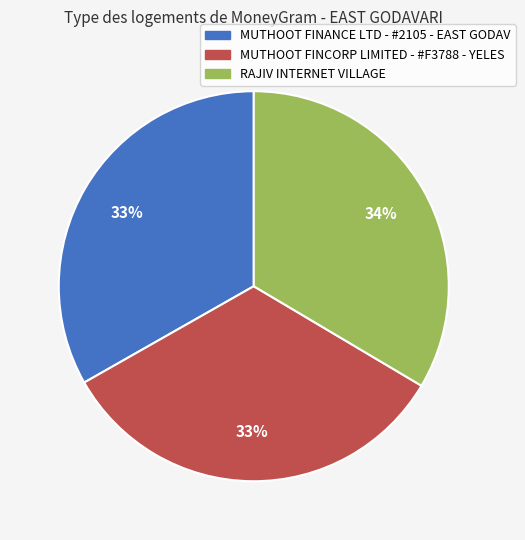

To the nearest percent, what portion does MUTHOOT FINANCE LTD - #2105 - EAST GODAV represent?

33%